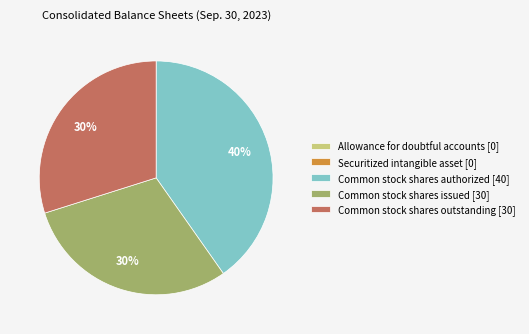

What is the largest slice in the pie chart?

Common stock shares authorized [40]